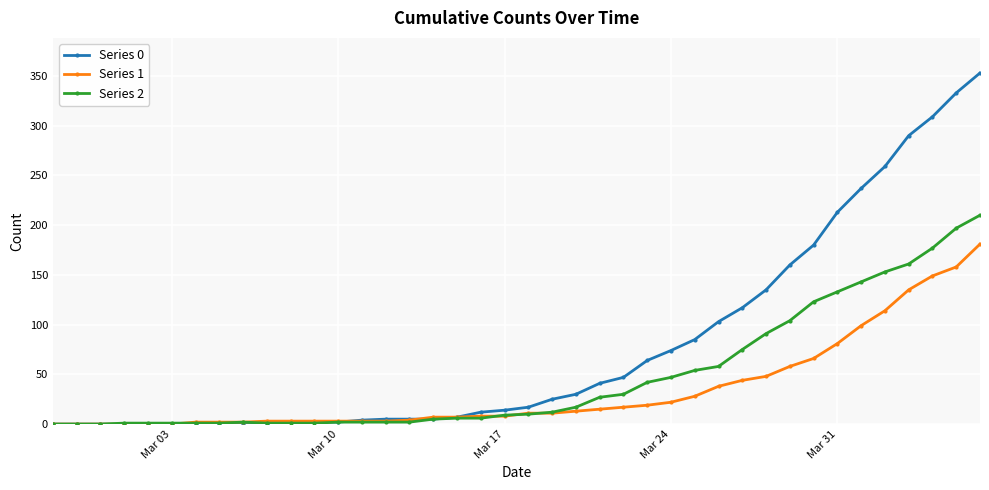

Which series has the largest range (max minus min)?

Series 0